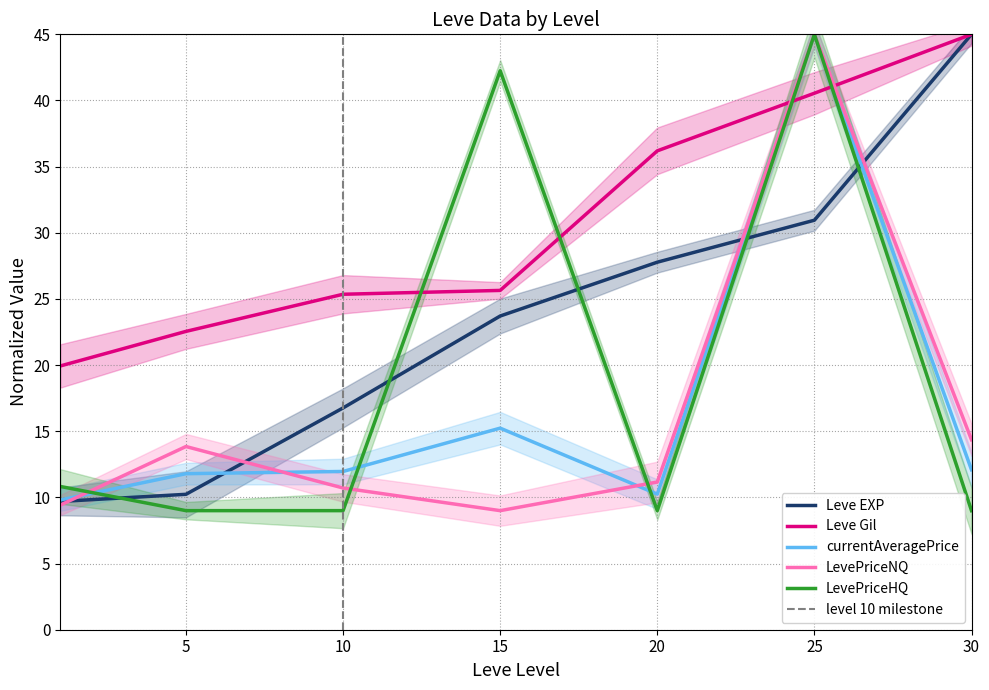

Which category has the highest value across all series?

30